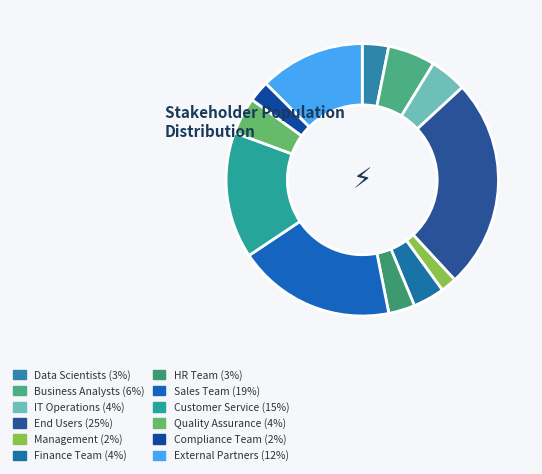

Approximately how many times larger is the value at External Partners compared to HR Team?

4.0